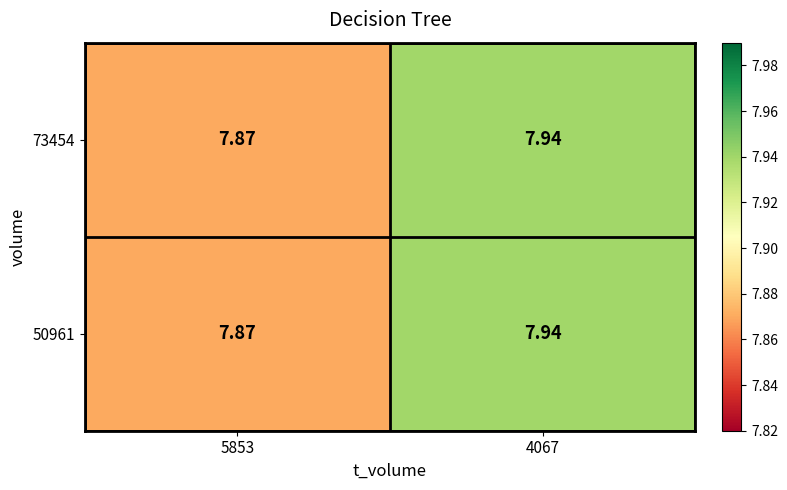

Which series has the largest range (max minus min)?

73454